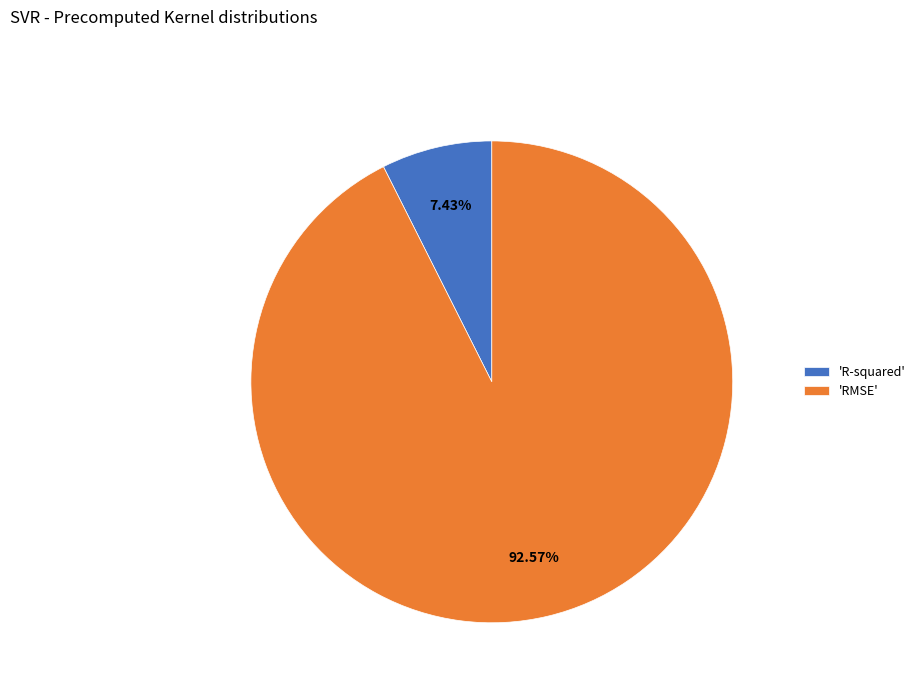

Which category has the biggest portion of the pie?

'RMSE'